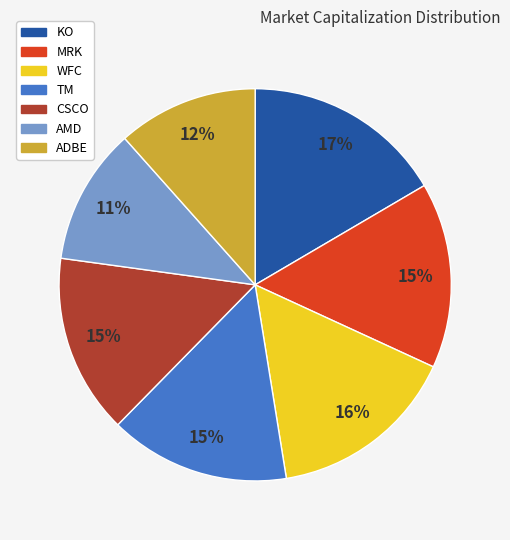

Count the number of slices in the pie.

7